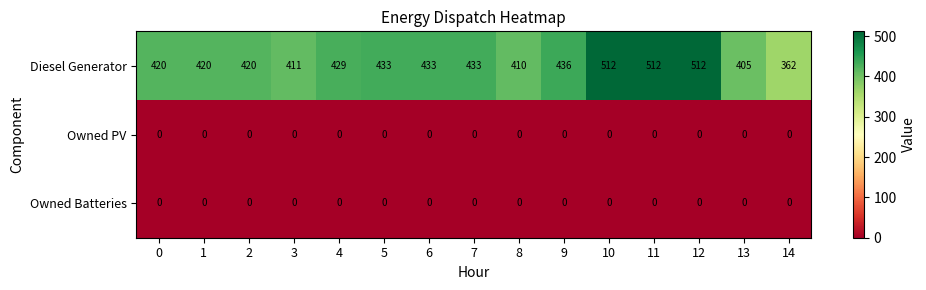

Between 5 and 12, which series saw the biggest shift?

Diesel Generator